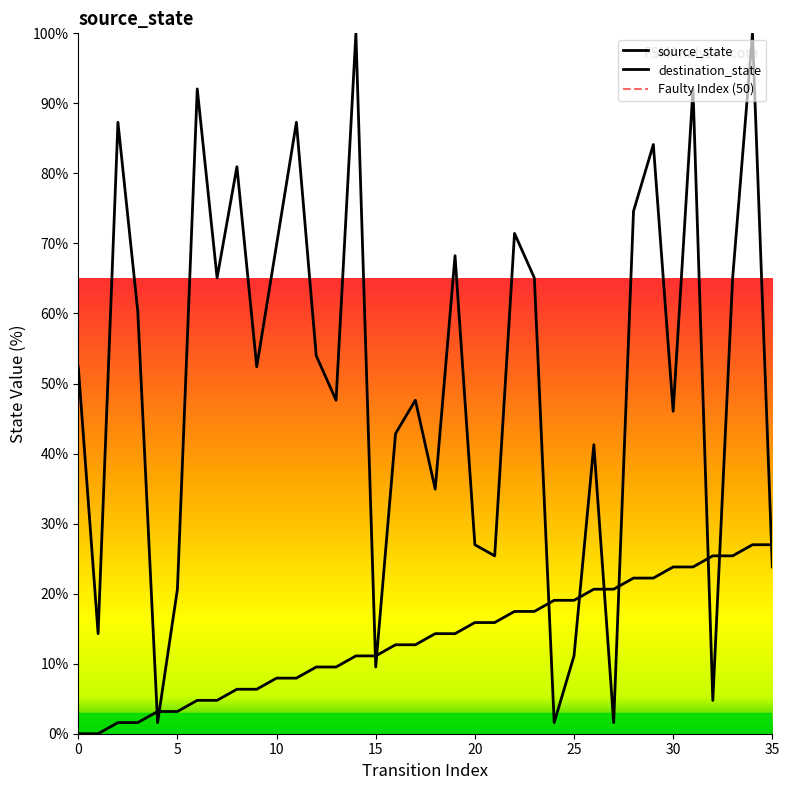

What is the difference between the source_state values at 9 and 32?

19.0